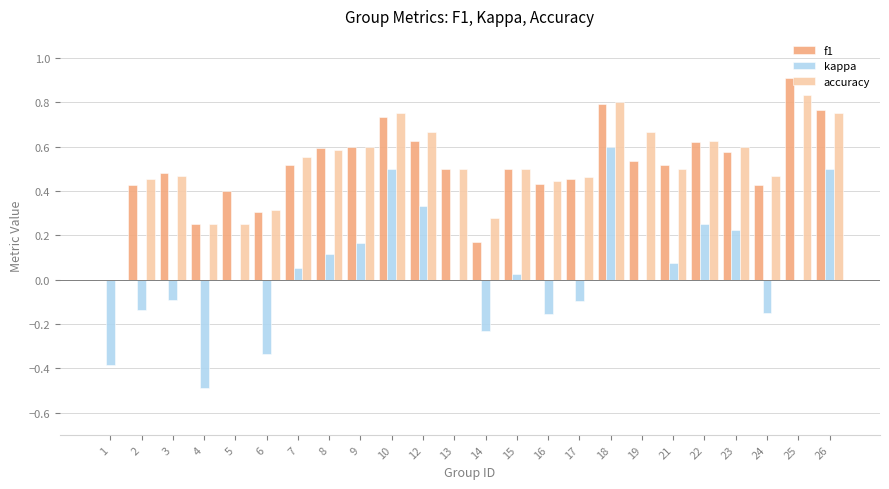

The value of kappa at 4 is -0.7. True or false?

False